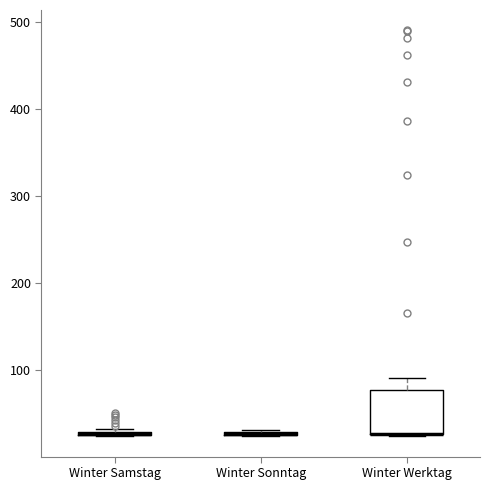

Which box is the tallest, from its lower edge to its upper edge?

Winter Werktag